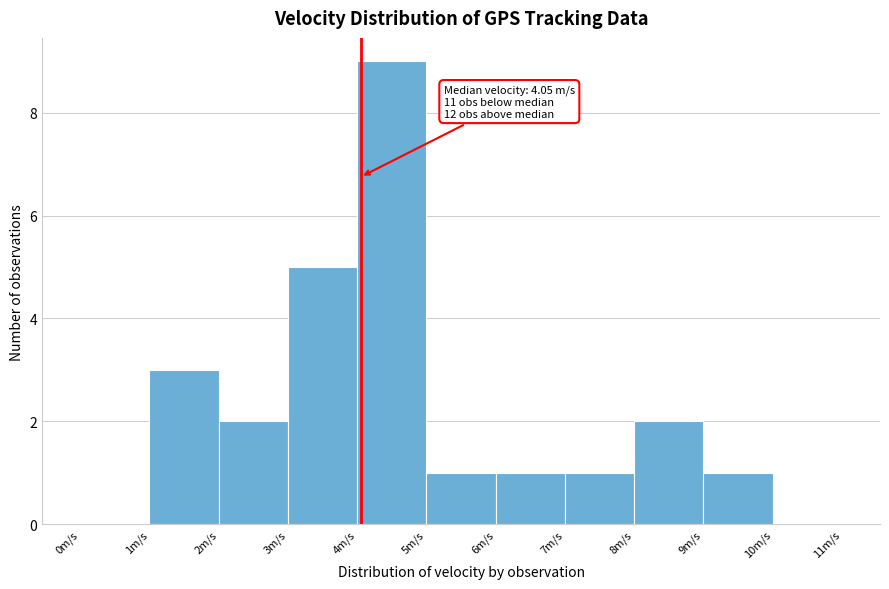

Which range on the x-axis has the tallest bar?

4 to 5